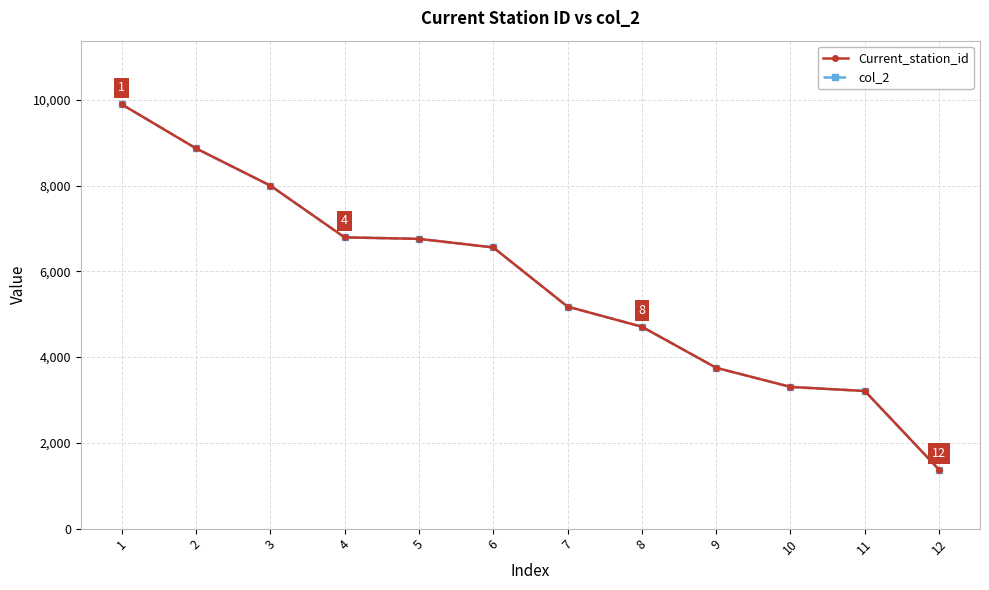

Is this an area chart (filled region under the line)?

No